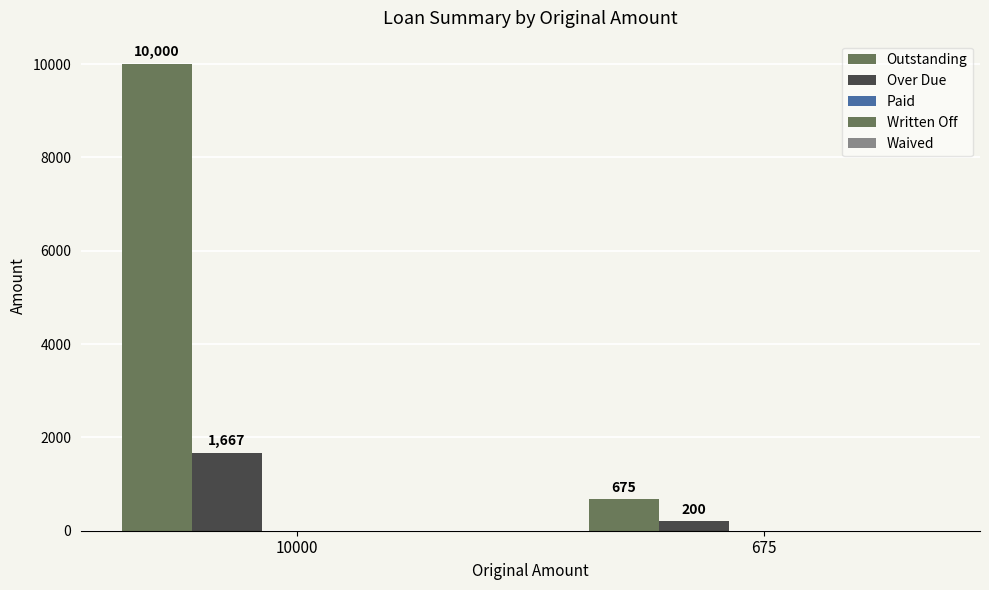

Reading left to right, list all the values displayed in this chart.

Outstanding: 10000.0	675.0
Over Due: 1666.7	200.0
Paid: 0.0	0.0
Written Off: 0.0	0.0
Waived: 0.0	0.0